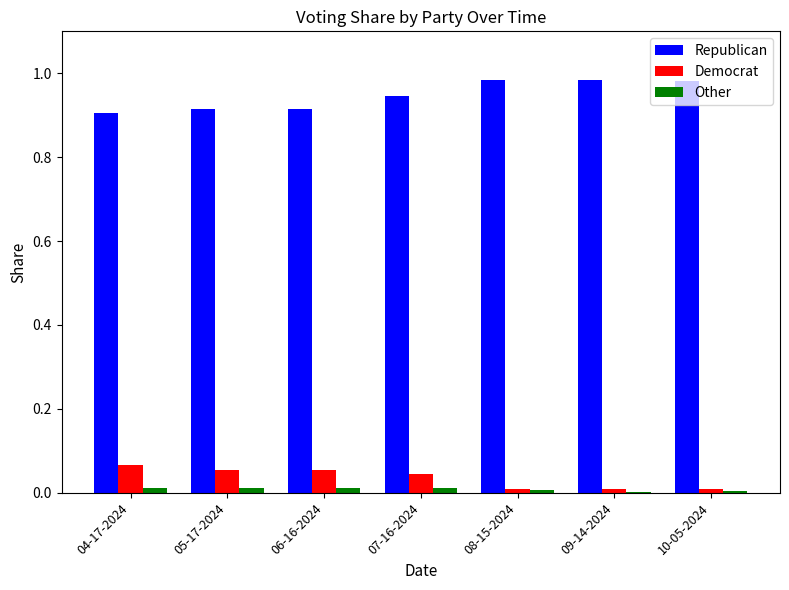

True or false: Other has a value of 0.0 at 09-14-2024.

True